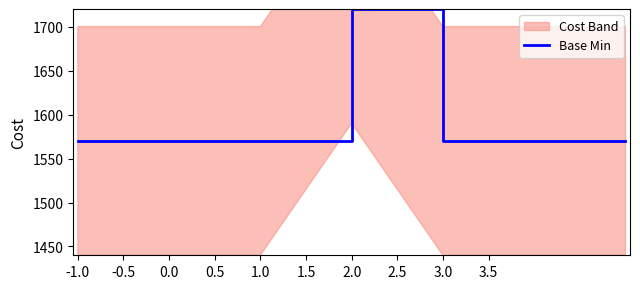

True or false: there are more than 2 points higher than both neighbors.

False